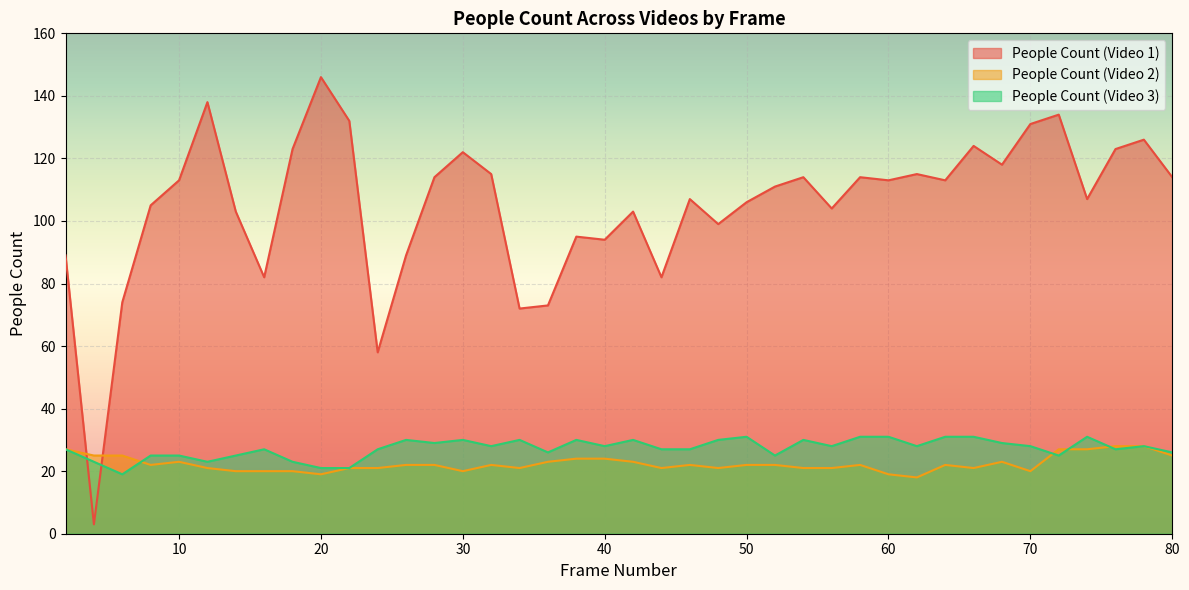

Which series has the largest range (max minus min)?

People Count (Video 1)